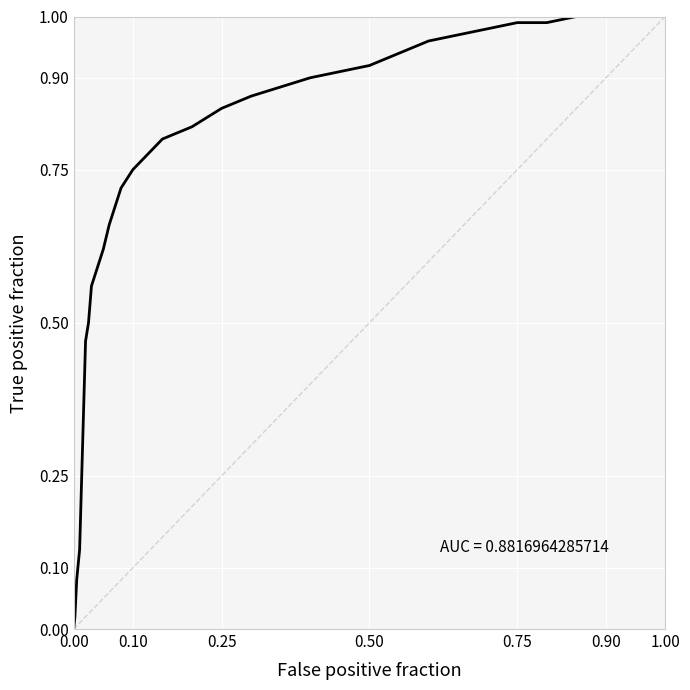

What is the greatest value displayed?

1.0